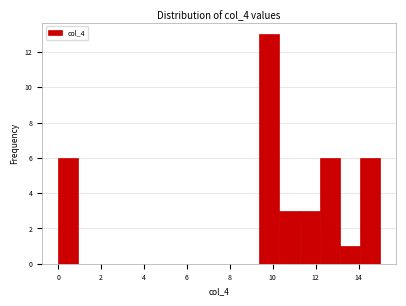

Which range on the x-axis has the tallest bar?

9.4 to 10.4